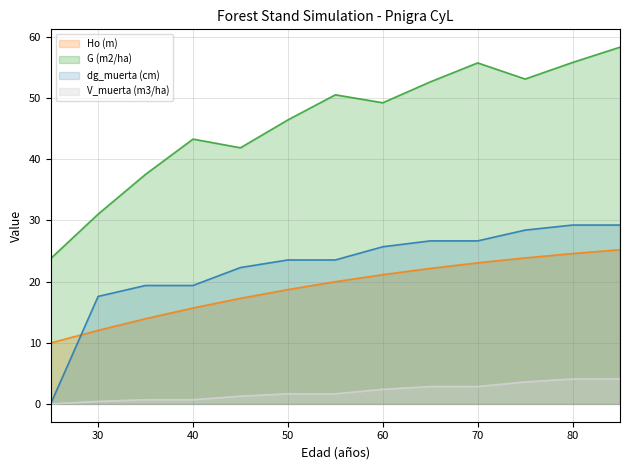

Reading right to left, extract all data points from this chart.

Ho (m): 25.2	24.6	23.9	23.1	22.1	21.1	20.0	18.7	17.3	15.7	13.9	12.0	10.0
G (m2/ha): 58.3	55.8	53.1	55.8	52.6	49.2	50.5	46.4	41.9	43.3	37.5	31.0	23.8
dg_muerta (cm): 29.2	29.2	28.4	26.6	26.6	25.7	23.5	23.5	22.3	19.4	19.4	17.6	0.0
V_muerta (m3/ha): 4.1	4.1	3.6	2.8	2.8	2.4	1.6	1.6	1.3	0.7	0.7	0.4	0.0